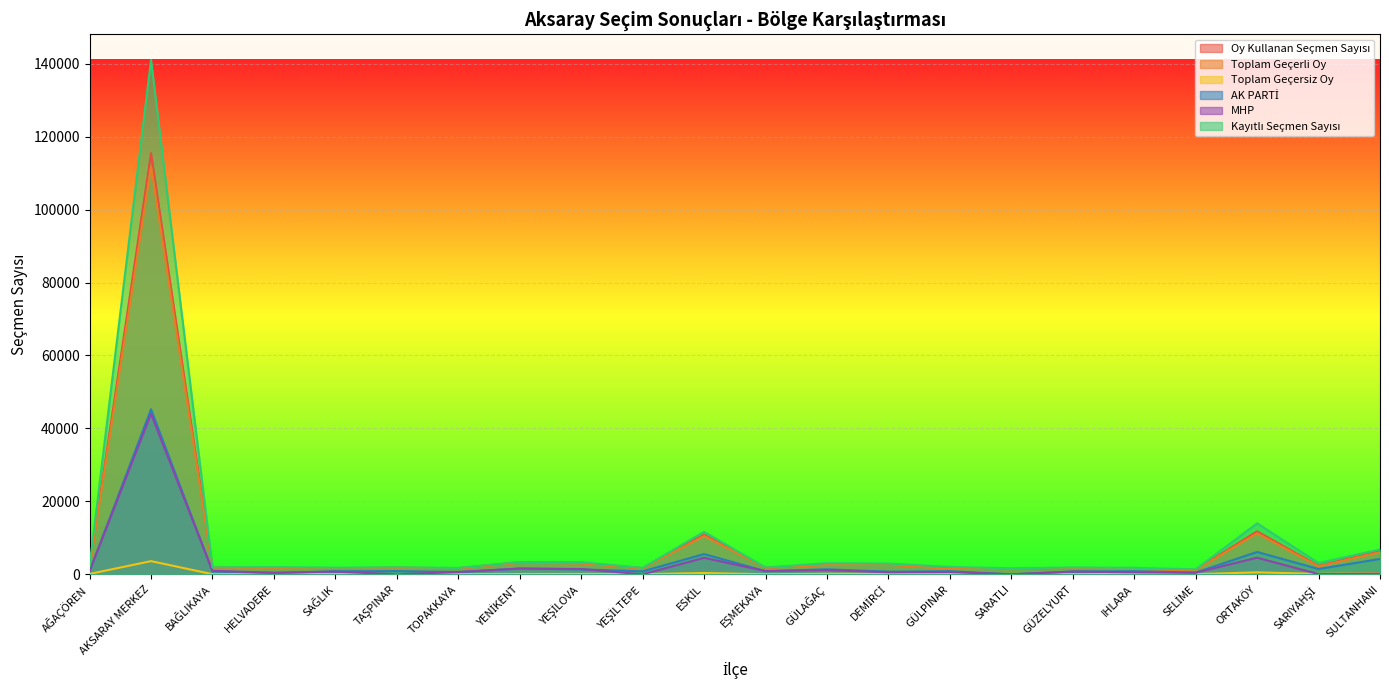

What is the sum of the AK PARTİ values at HELVADERE and SAĞLIK?

1223